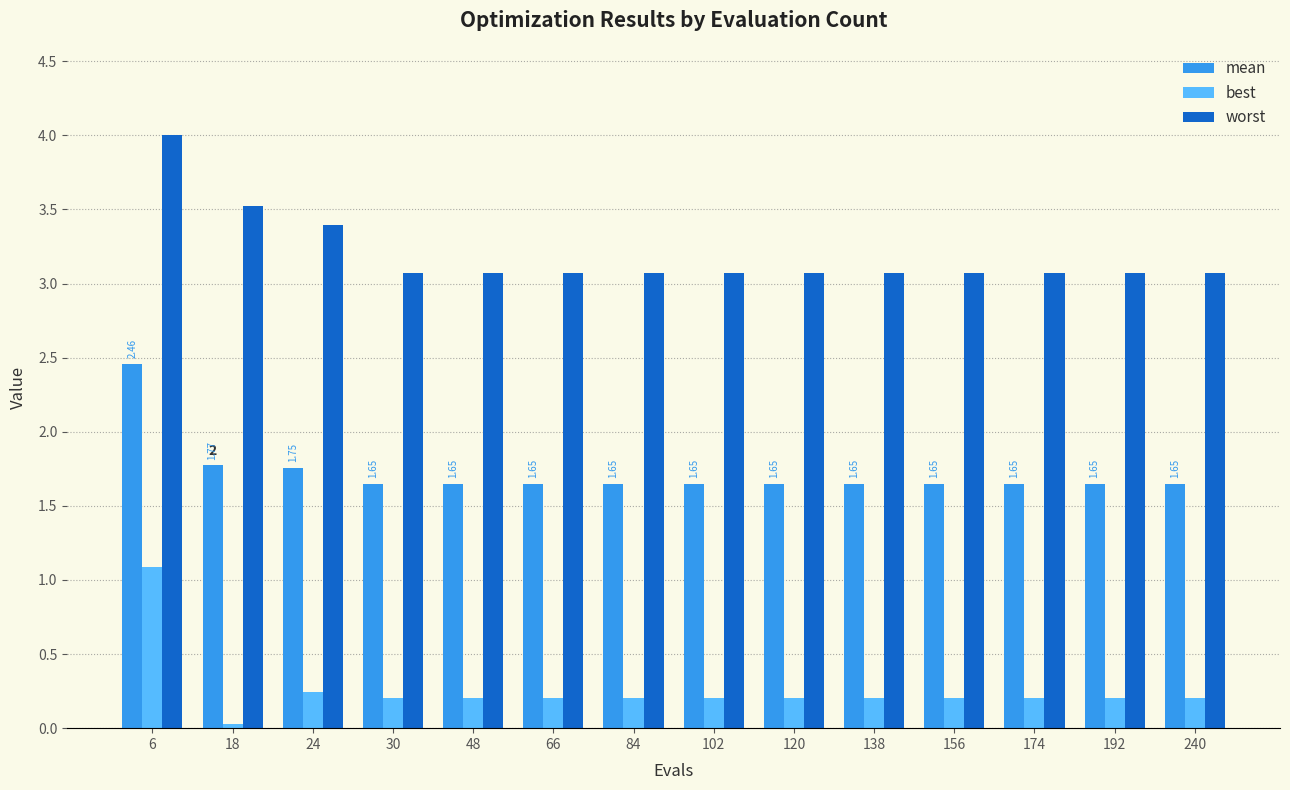

What is the spread (max minus min) of values at 6?

2.9